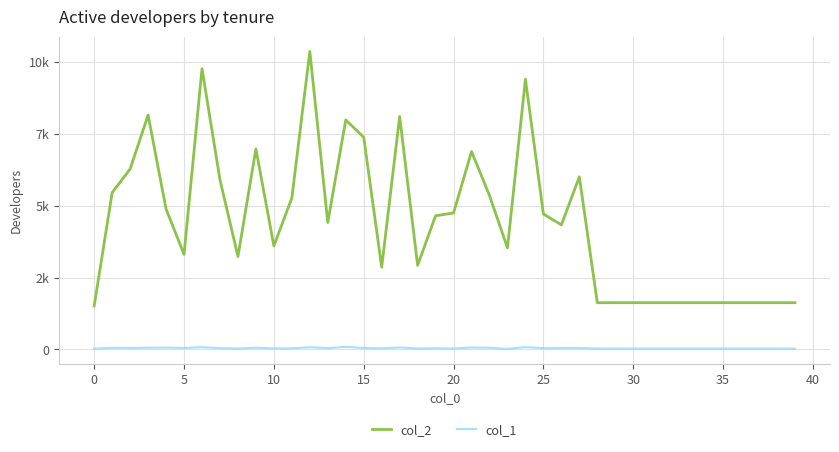

True or false: col_2 and col_1 cross at least once.

False